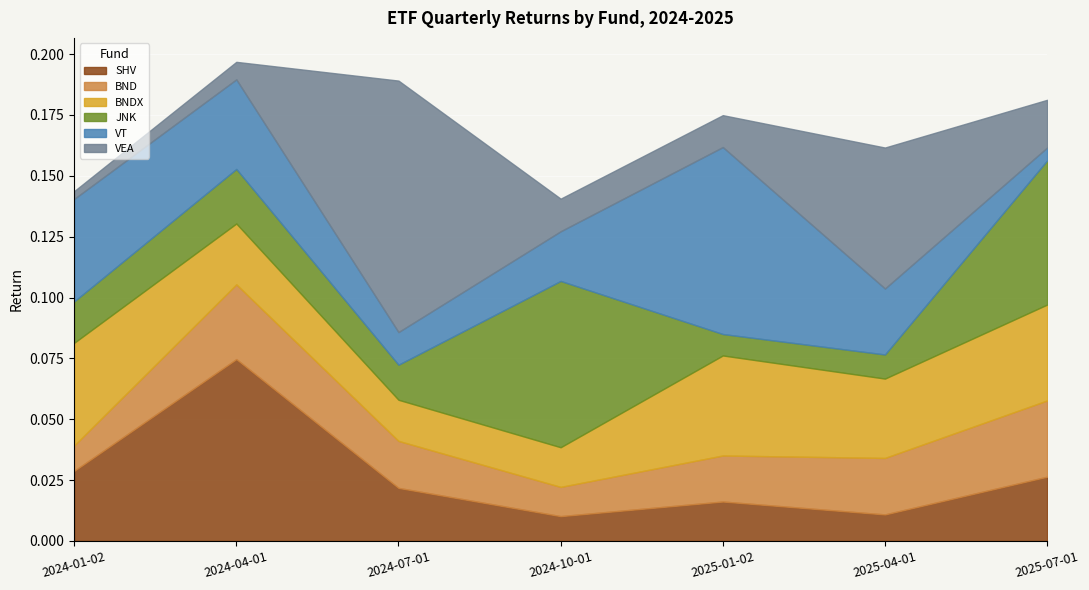

Is the value of JNK at 2024-01-02 greater than the value of BNDX at 2025-07-01?

No